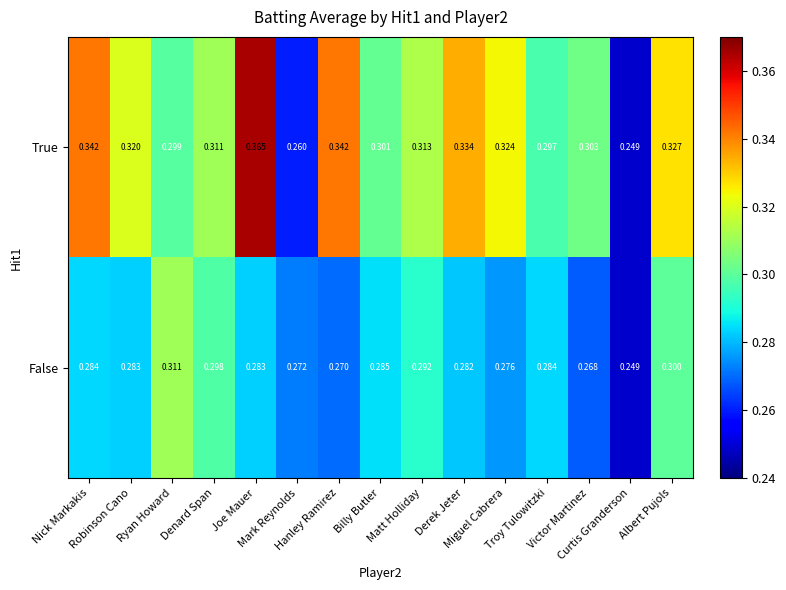

Which series has the largest range (max minus min)?

True